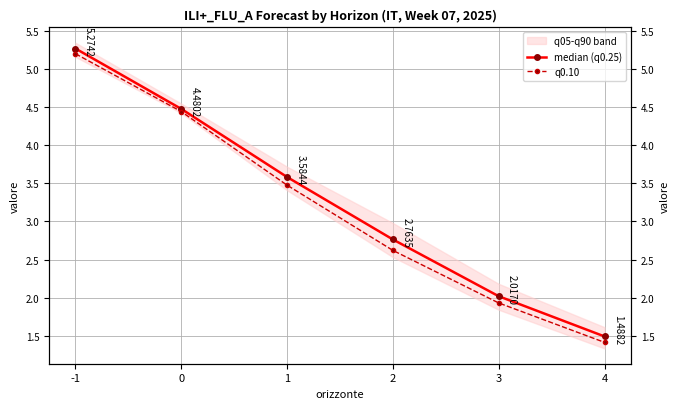

True or false: q0.10 and median (q0.25) cross at least once.

False